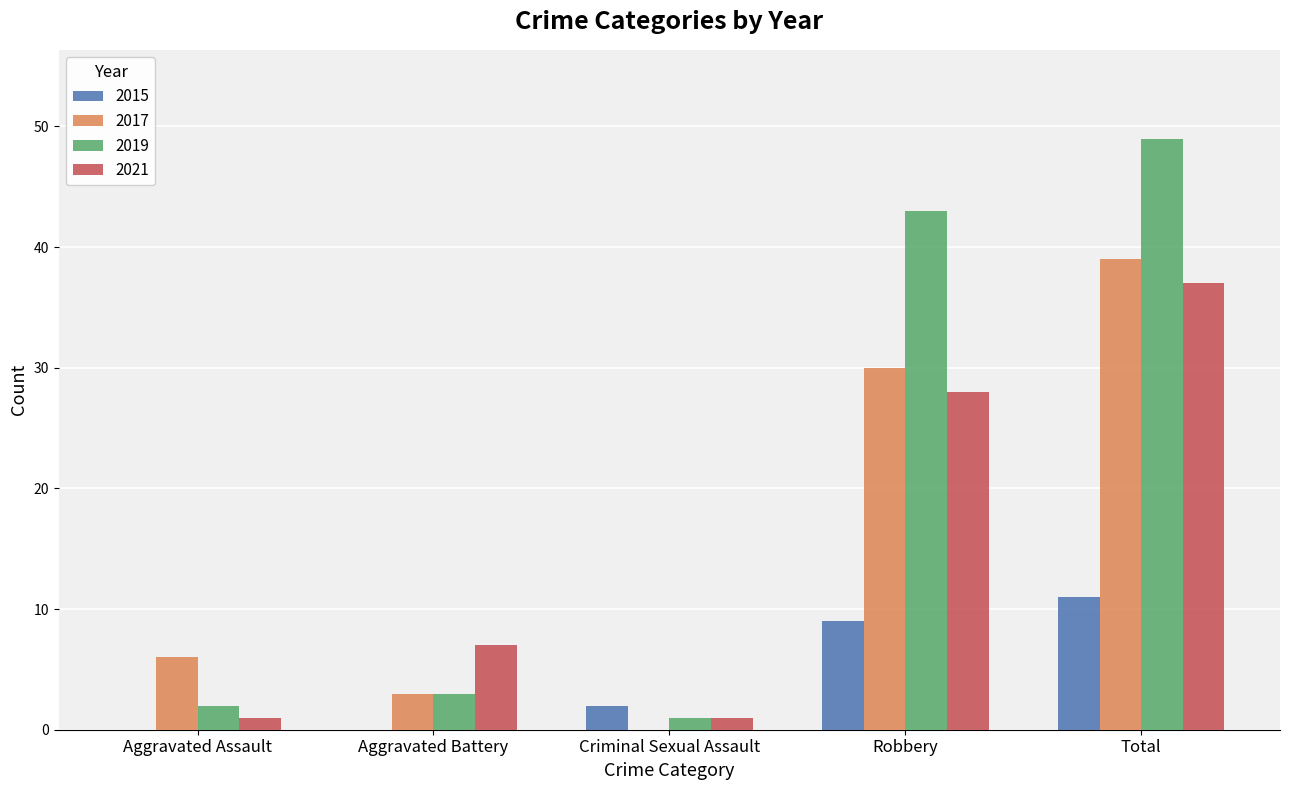

Where is 2021 nearest to the value 19?

Robbery